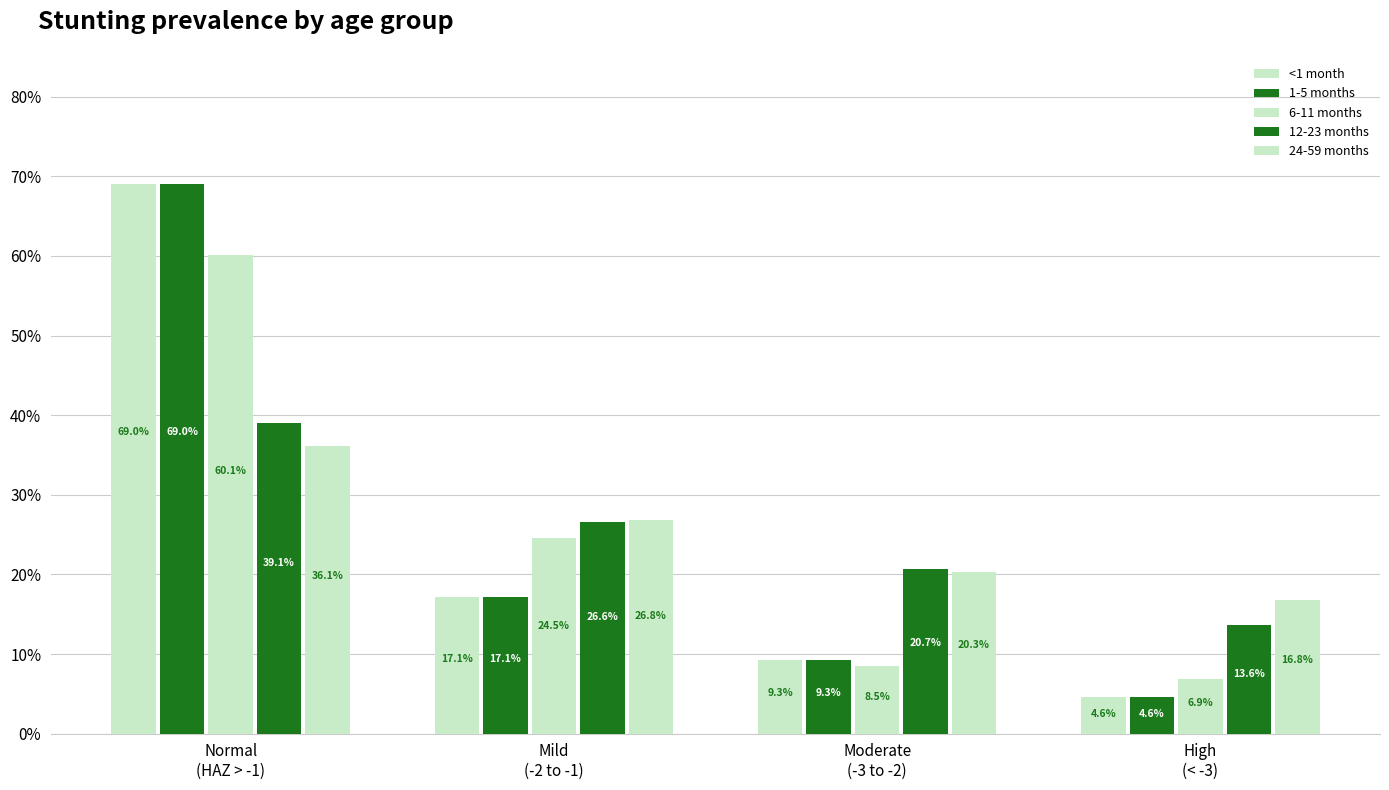

Are the bars horizontal?

No